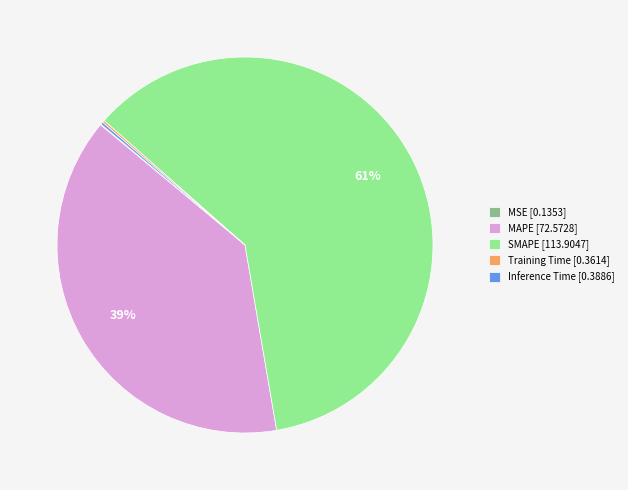

Do MAPE and SMAPE together represent more than half of the pie?

Yes